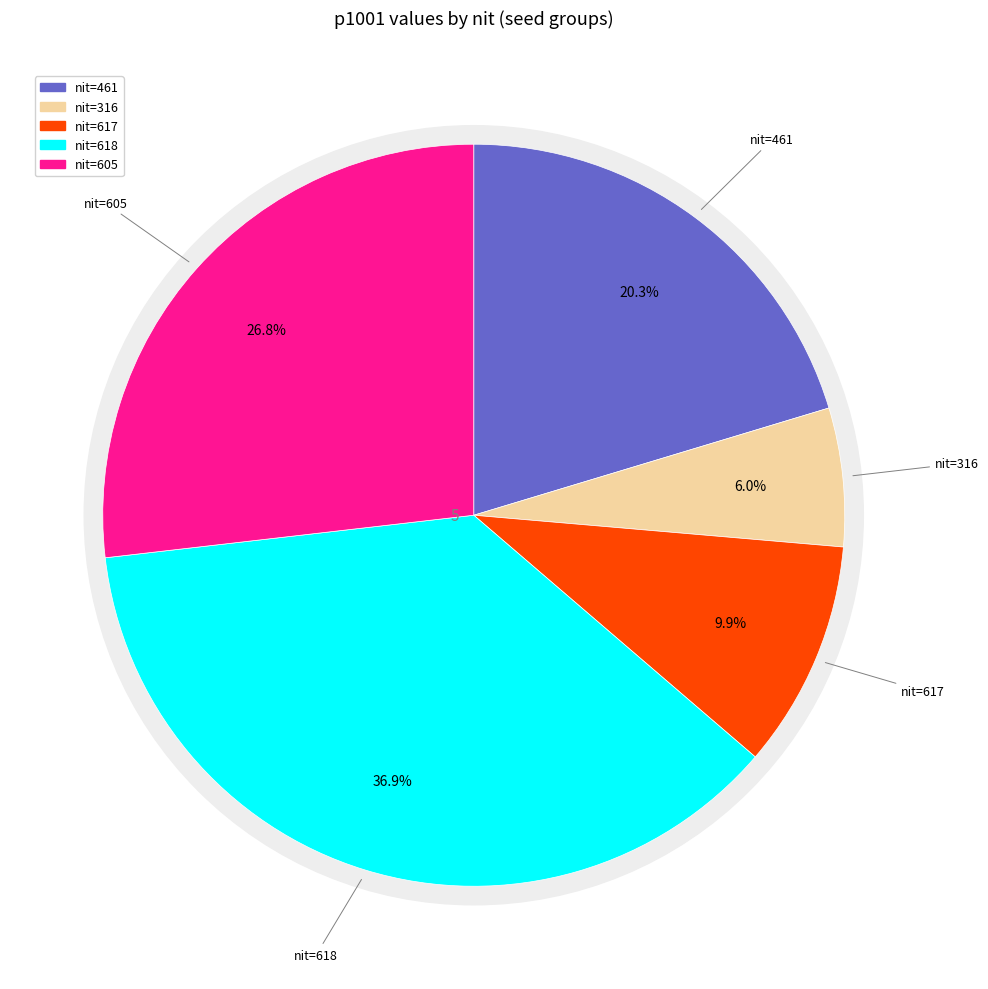

To the nearest percent, what is the combined percentage of 605 and 618?

64%